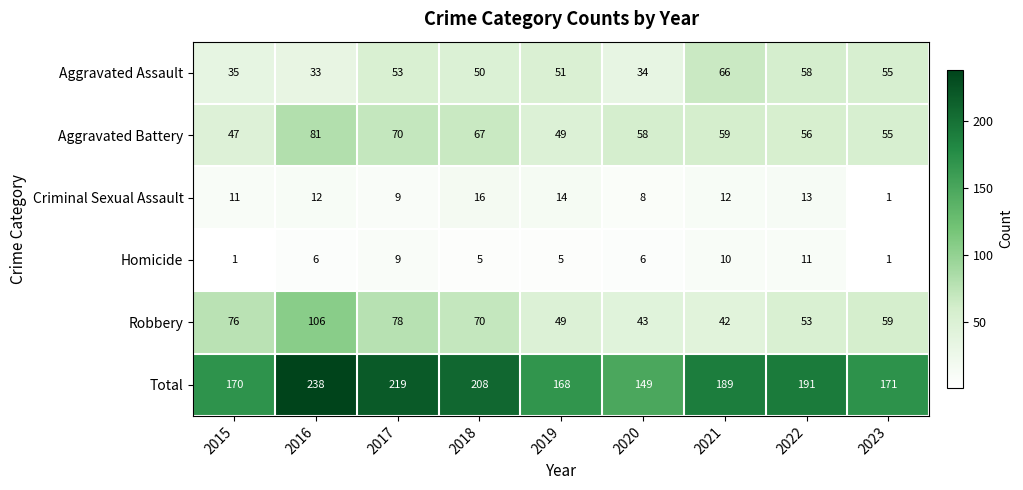

The value of Robbery at 2018 is 70. True or false?

True